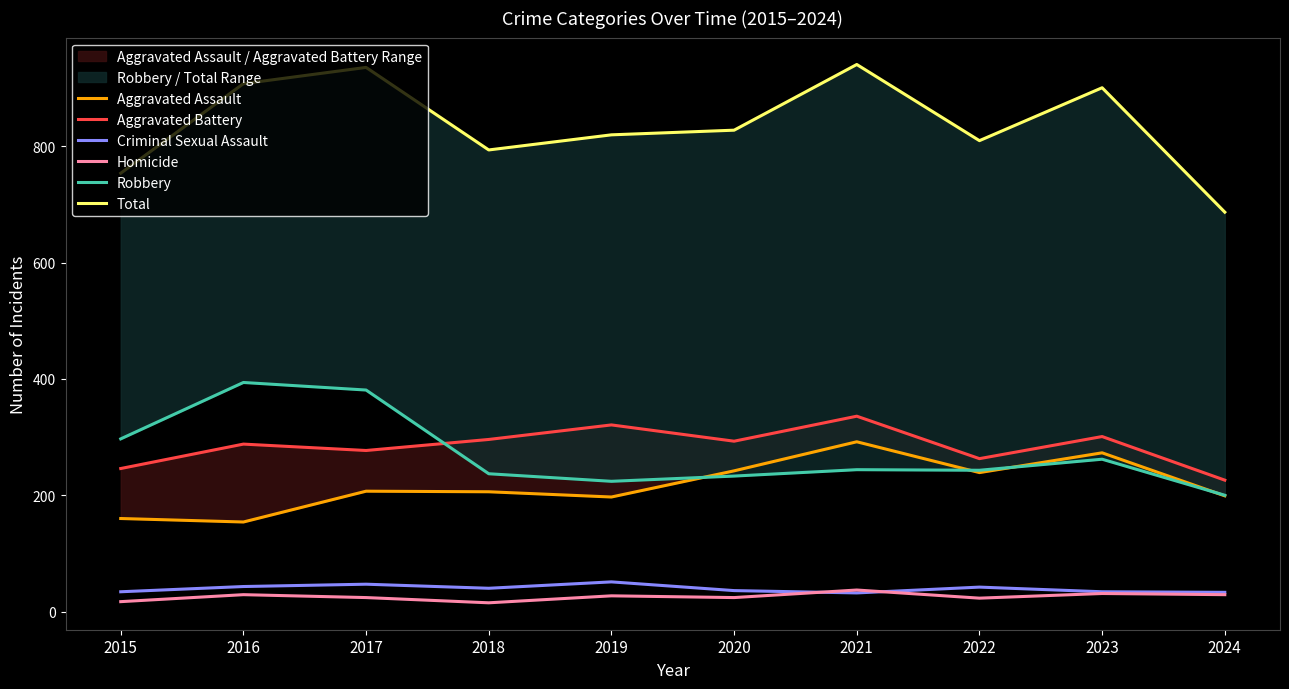

How many values in the Aggravated Assault series are below 207?

5